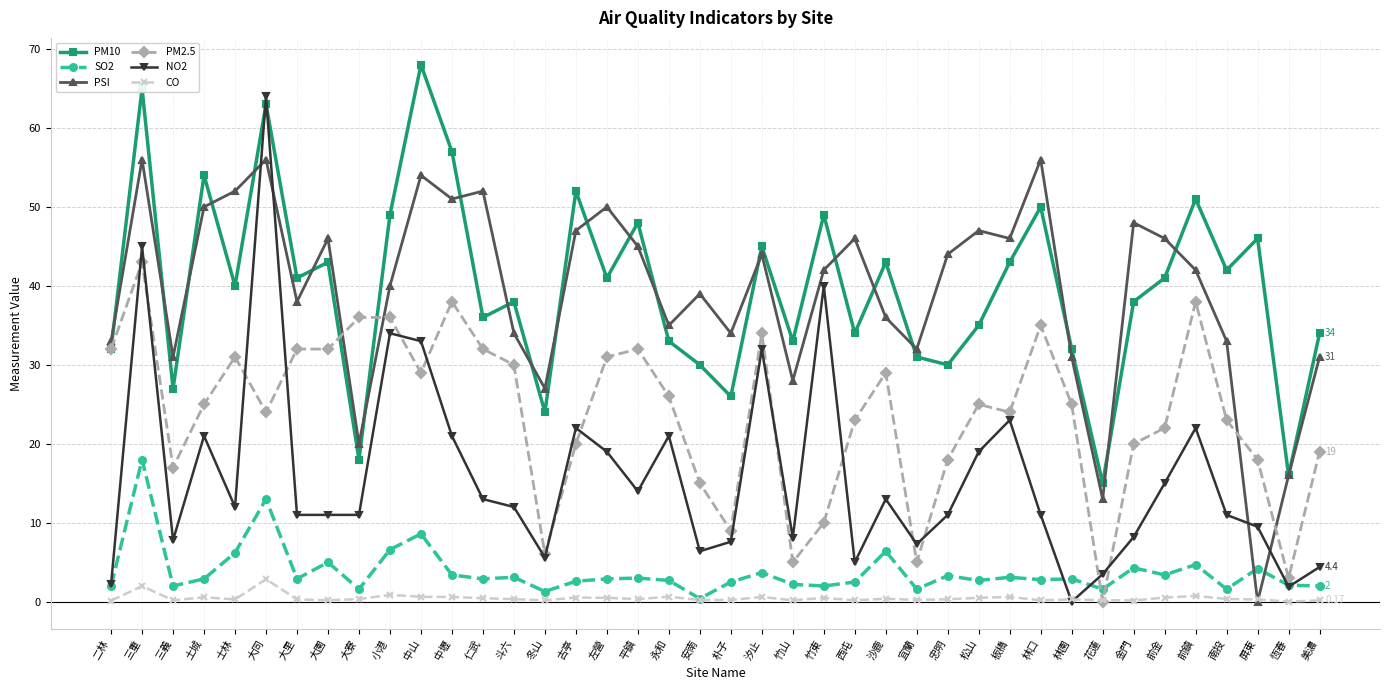

What position from the right is 大寮?

32